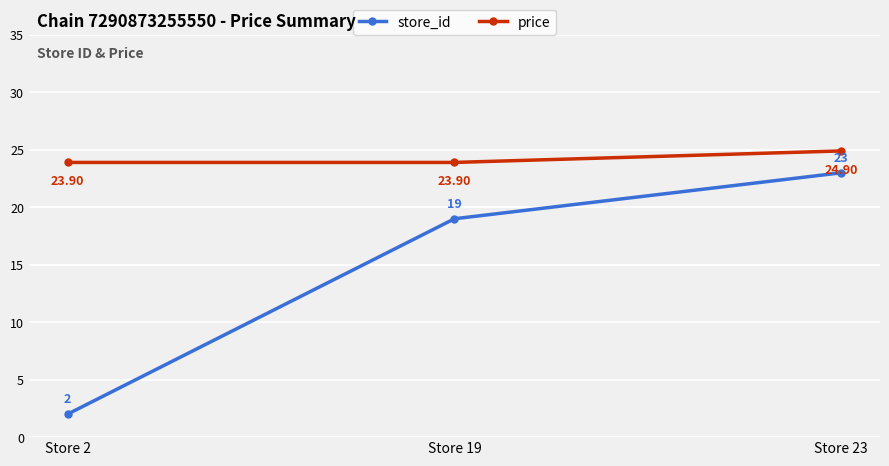

Reading right to left, extract all data points from this chart.

store_id: Store 23=23.0	Store 19=19.0	Store 2=2.0
price: Store 23=24.9	Store 19=23.9	Store 2=23.9